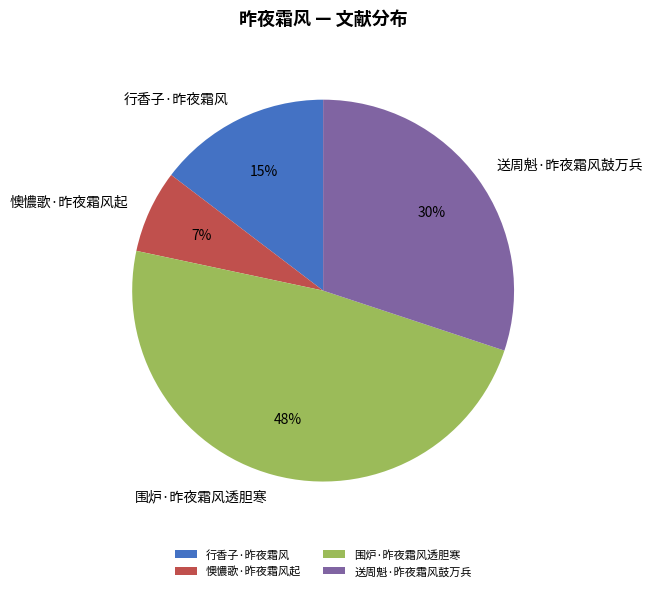

Rank the categories by value from lowest to highest.

懊憹歌·昨夜霜风起, 行香子·昨夜霜风, 送周魁·昨夜霜风鼓万兵, 围炉·昨夜霜风透胆寒